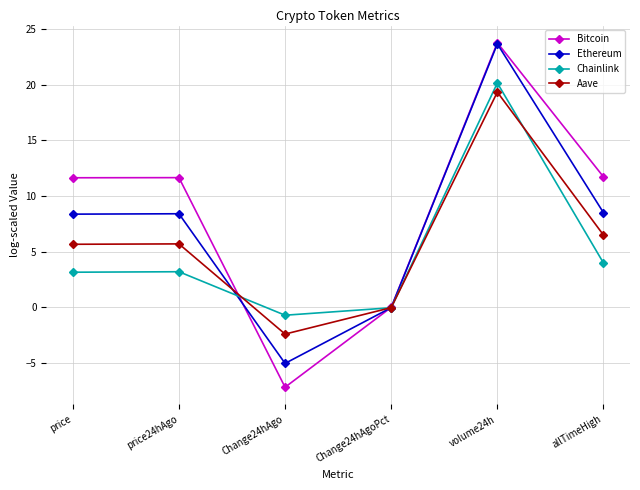

What are all the series names shown in the legend?

Bitcoin, Ethereum, Chainlink, Aave